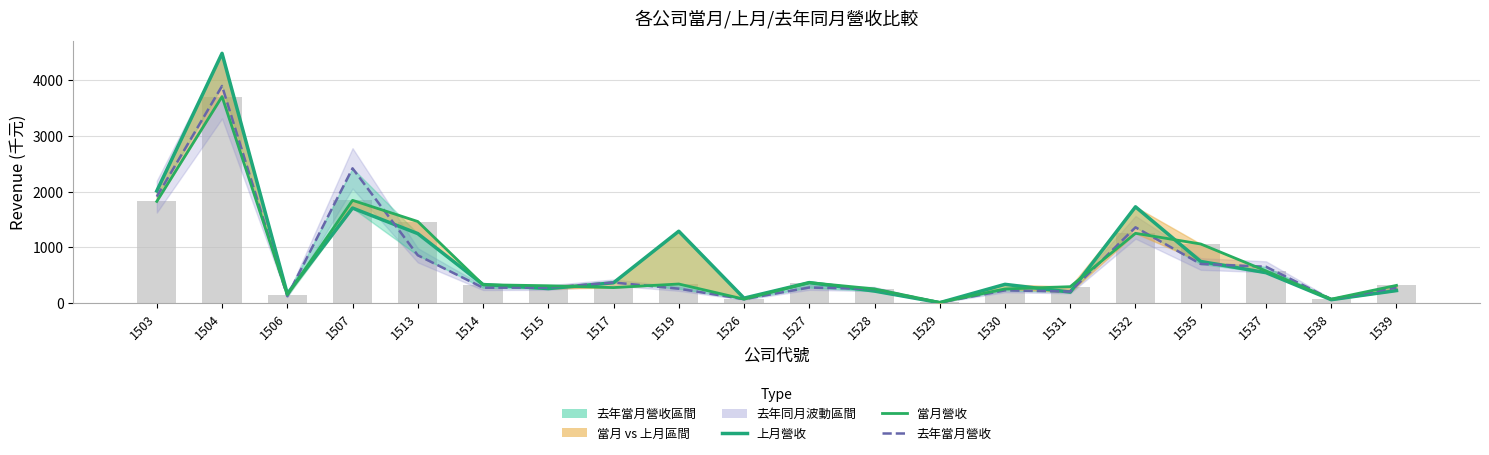

Are the bars horizontal?

No